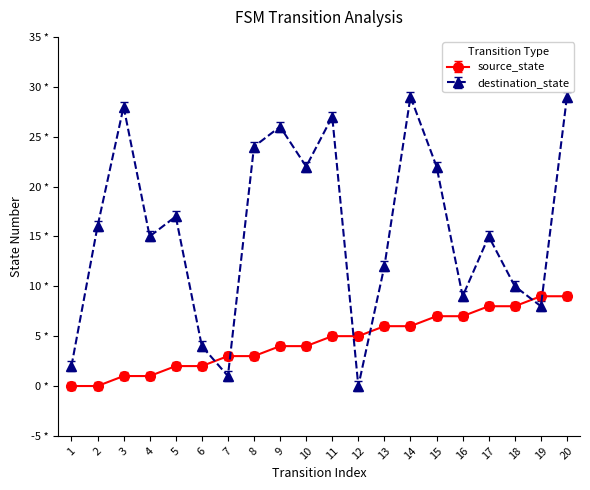

At which category is the sum across all series the highest?

20